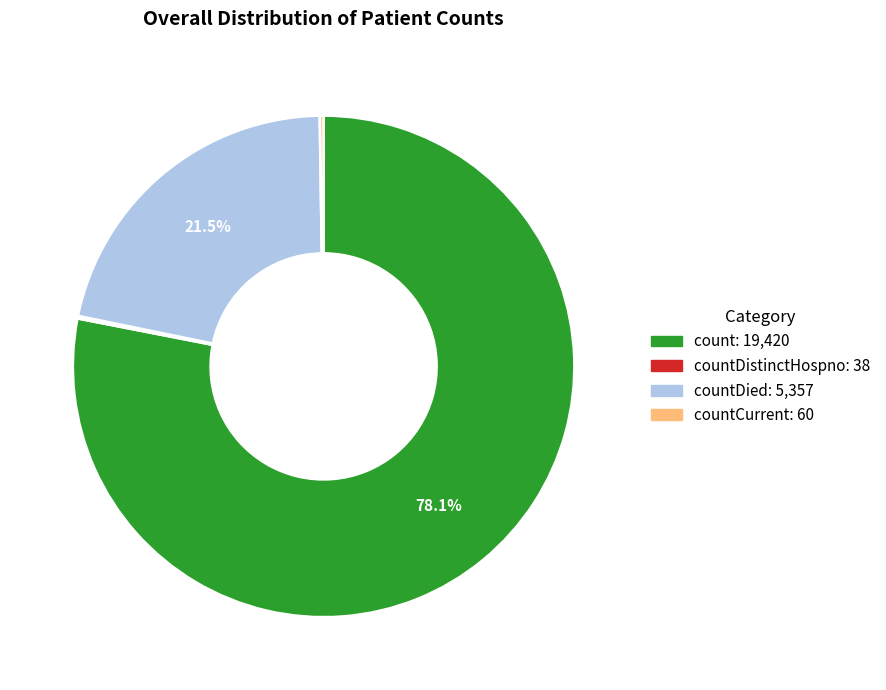

Is there any slice that represents more than half of the pie?

Yes